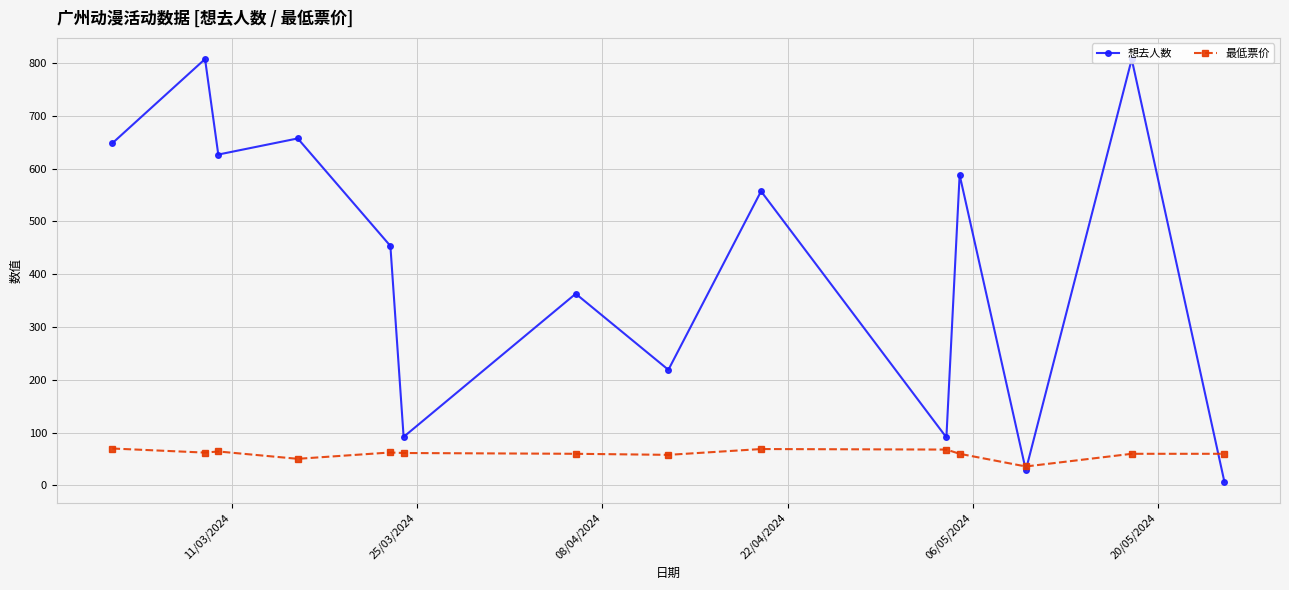

What is the value of the 想去人数 point at the 9th from the left?

557.0